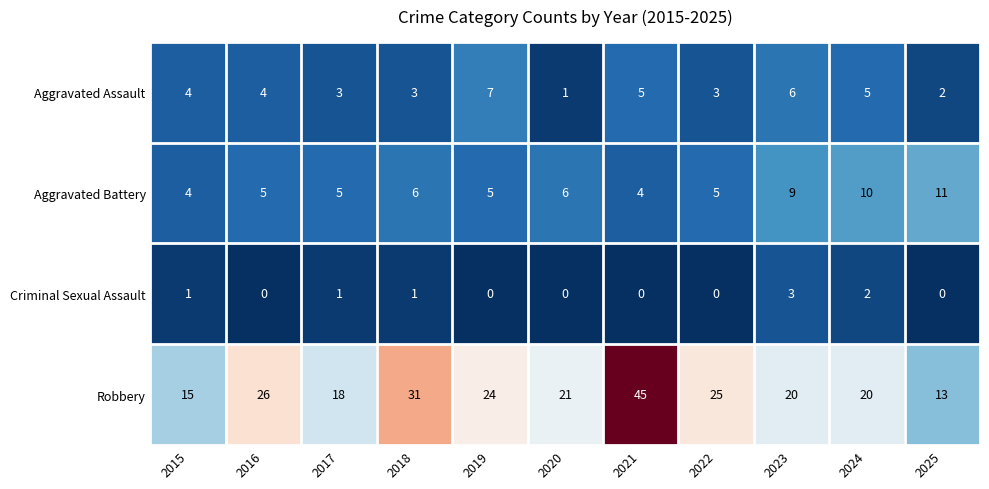

What is the sum of all Criminal Sexual Assault values?

8